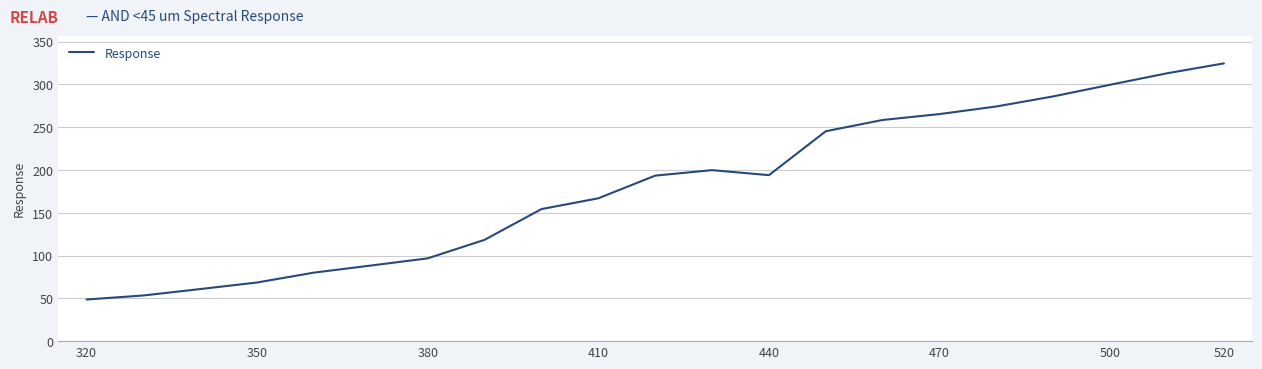

What is the minimum value shown in the chart?

48.6